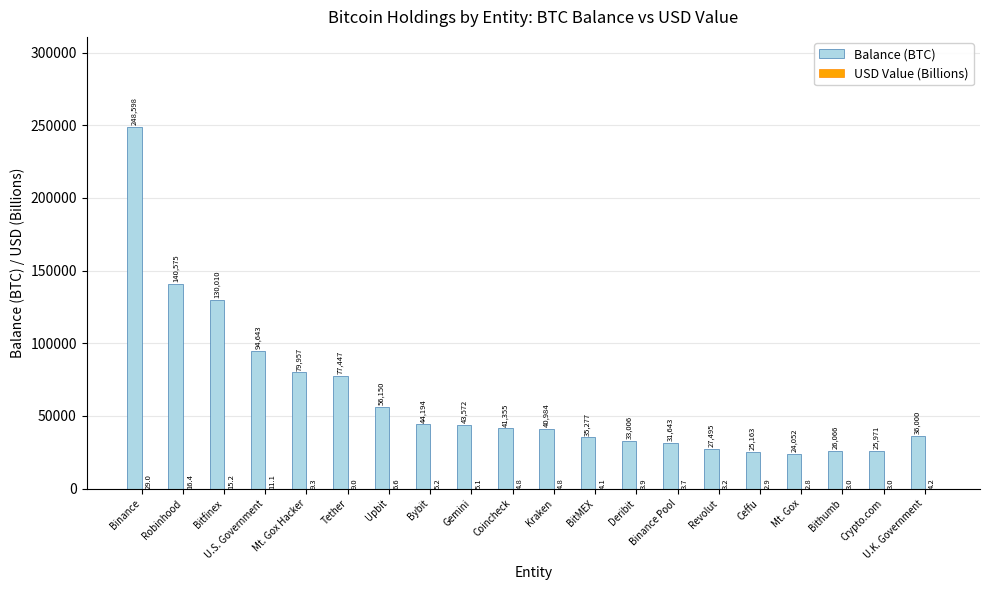

Between Upbit and Mt. Gox, which series saw the biggest shift?

Balance (BTC)